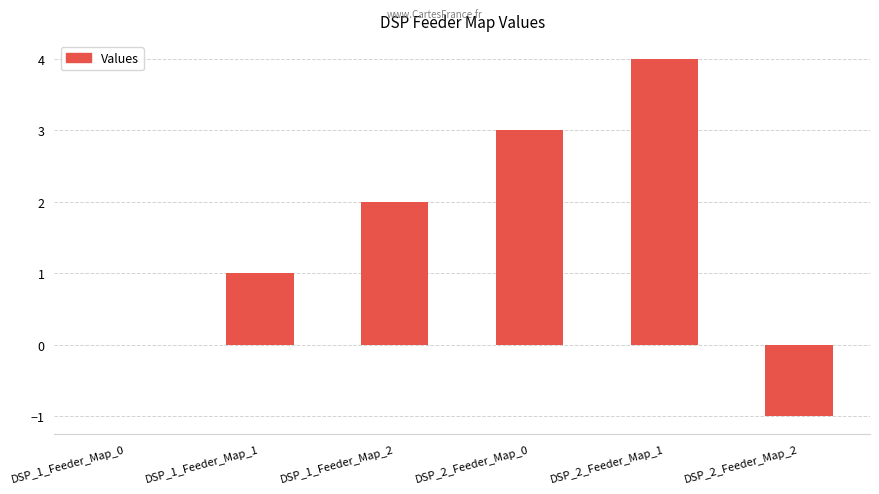

How many series are shown in this chart?

1